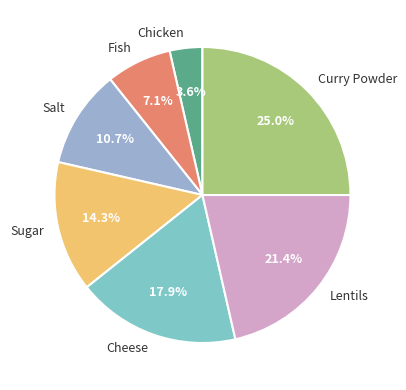

What is the smallest slice in the pie chart?

Chicken